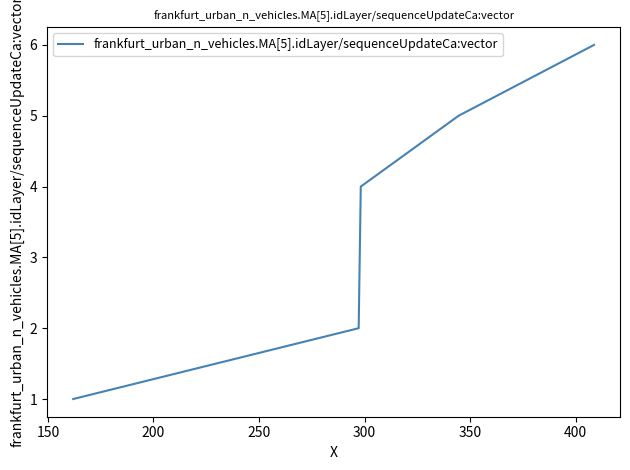

What is the average value?

4